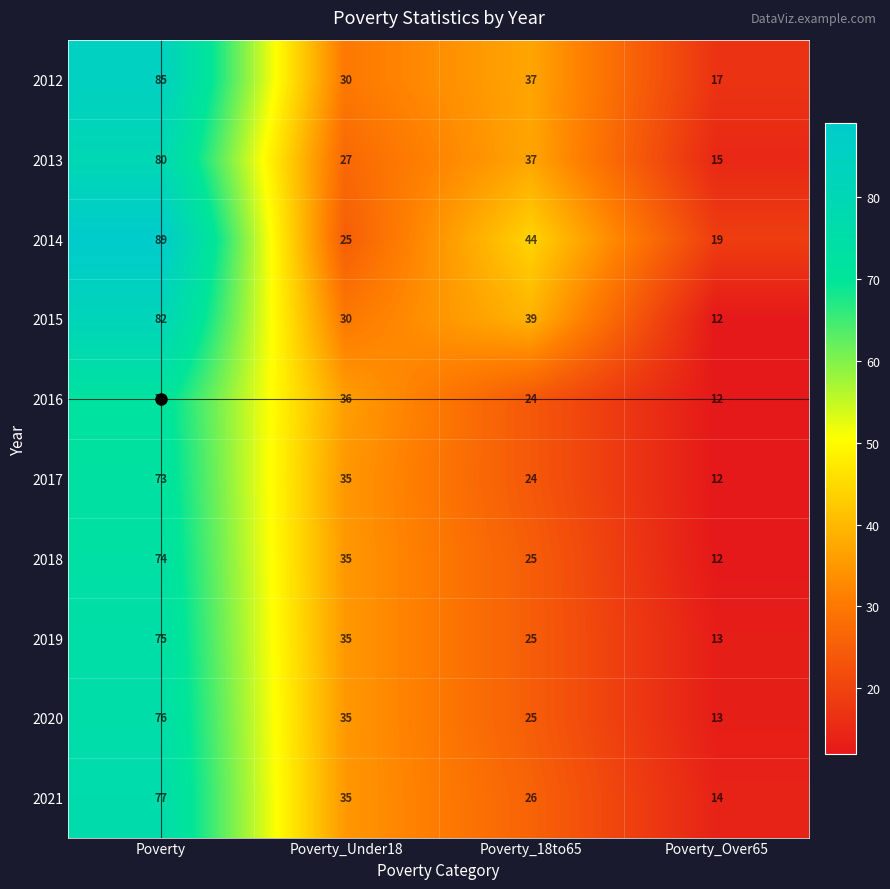

List the labels in order of 2021 value, smallest first.

Poverty_Over65, Poverty_18to65, Poverty_Under18, Poverty